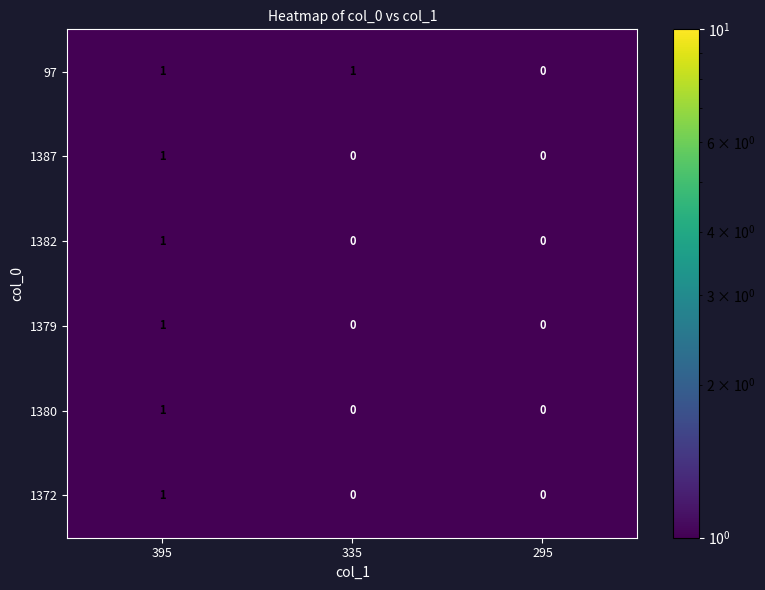

At which category is the sum across all series the highest?

395